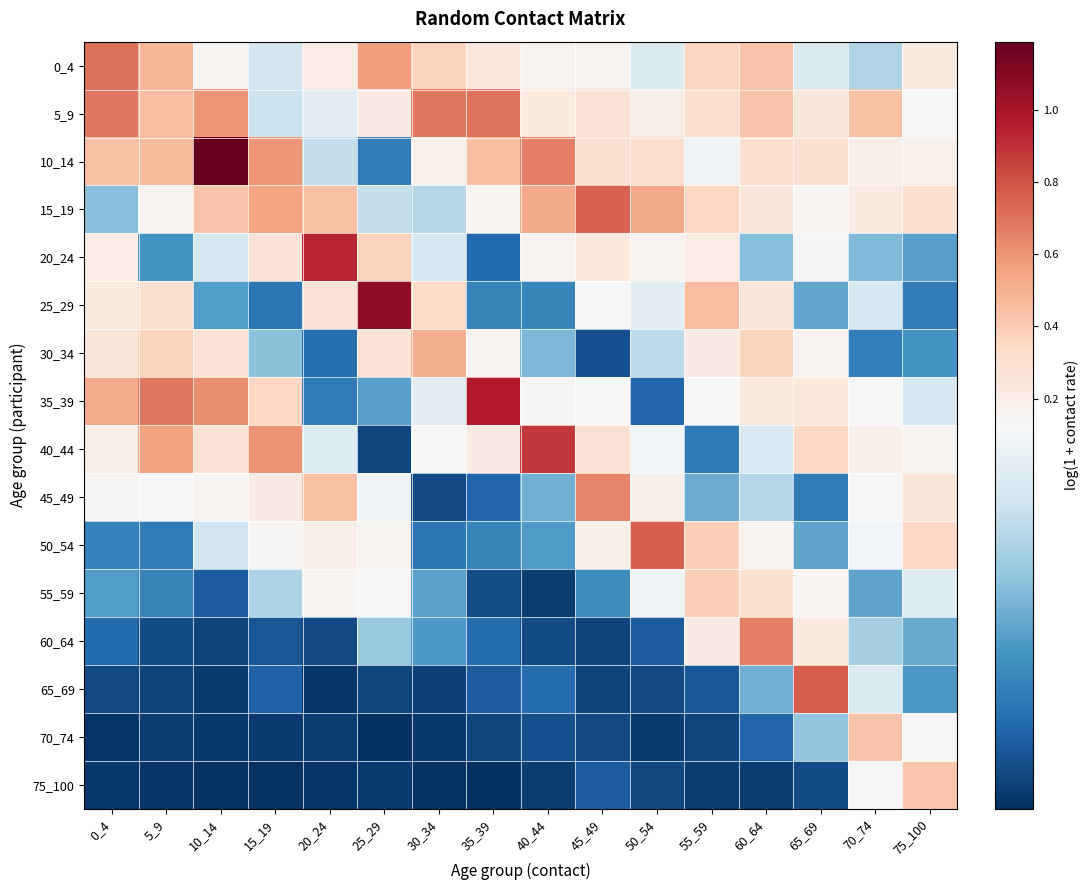

Which category has the lowest value across all series?

25_29